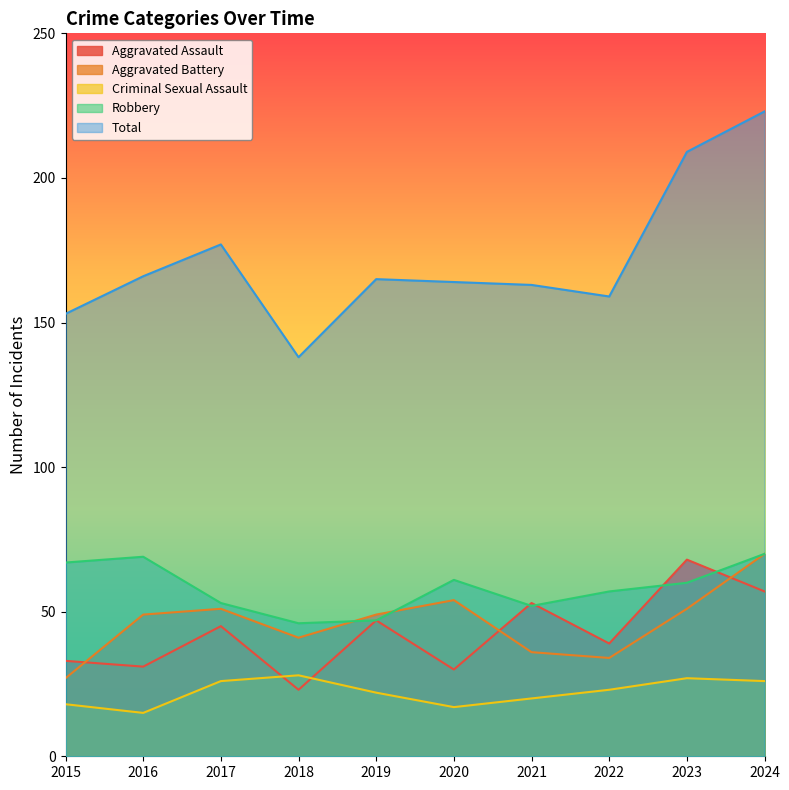

What is the approximate value of Aggravated Battery at 2019, to the nearest 5?

50